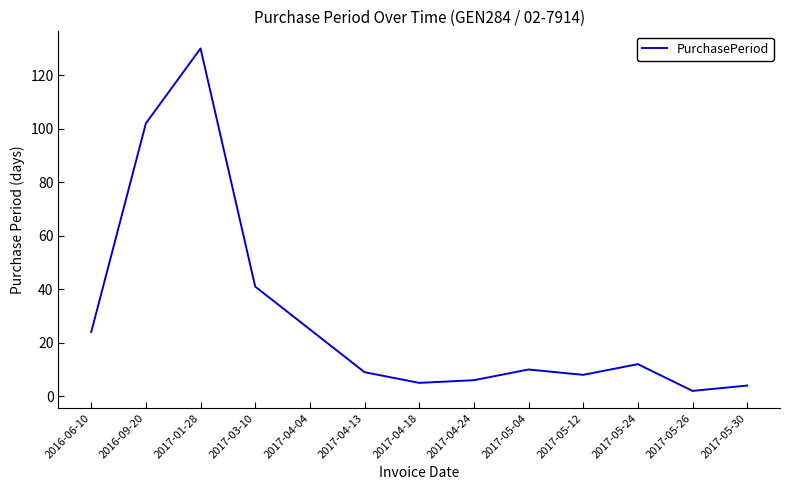

Reading right to left, extract all data points from this chart.

4	2	12	8	10	6	5	9	25	41	130	102	24